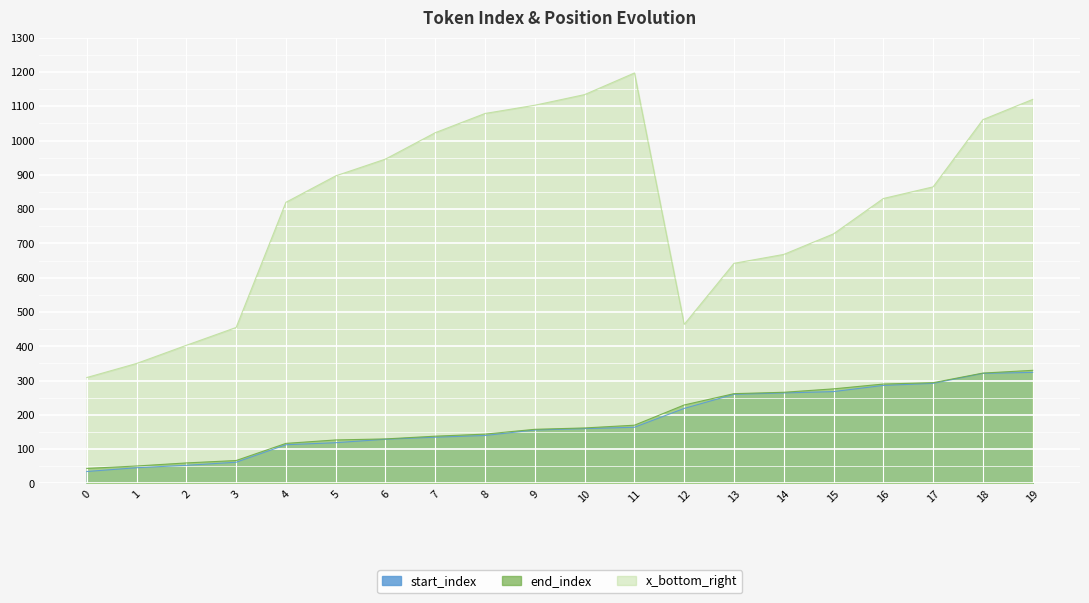

Where is start_index nearest to the value 179?

11